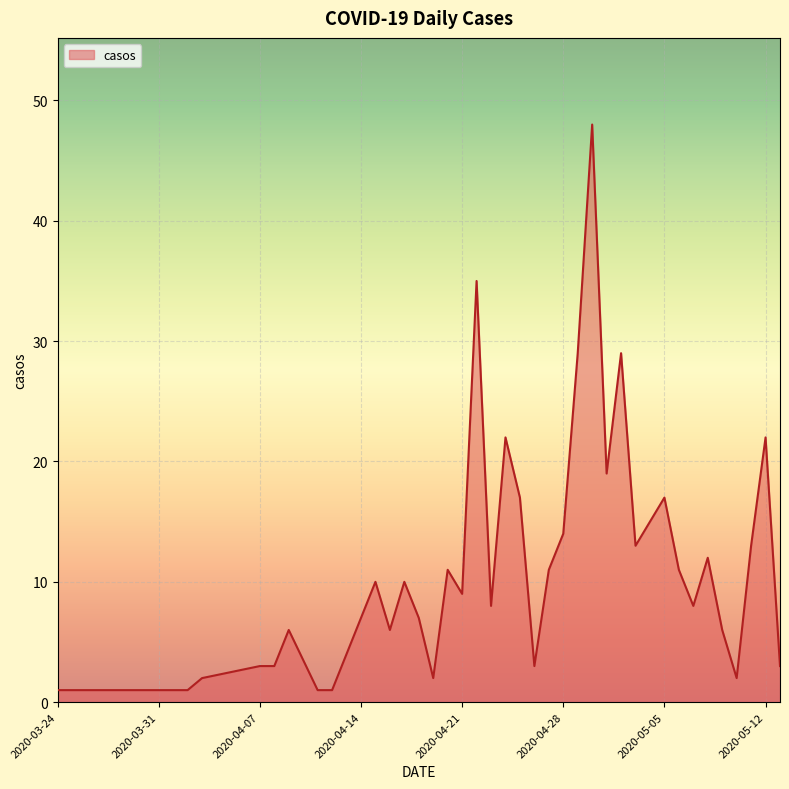

What is the sum of all values?

442